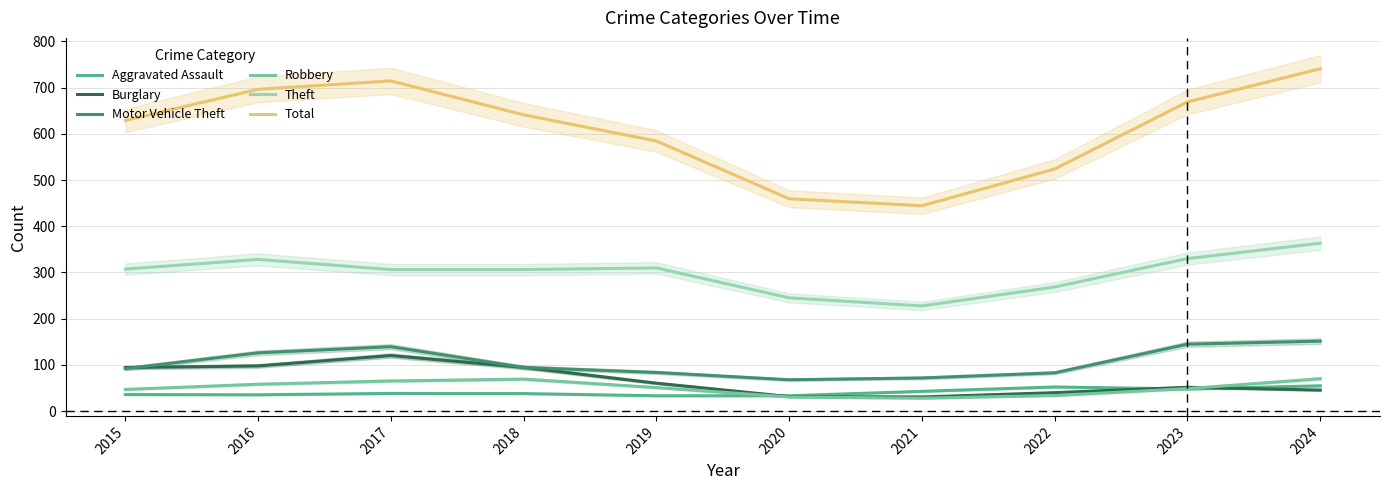

Between 2015 and 2024, which series saw the biggest shift?

Total